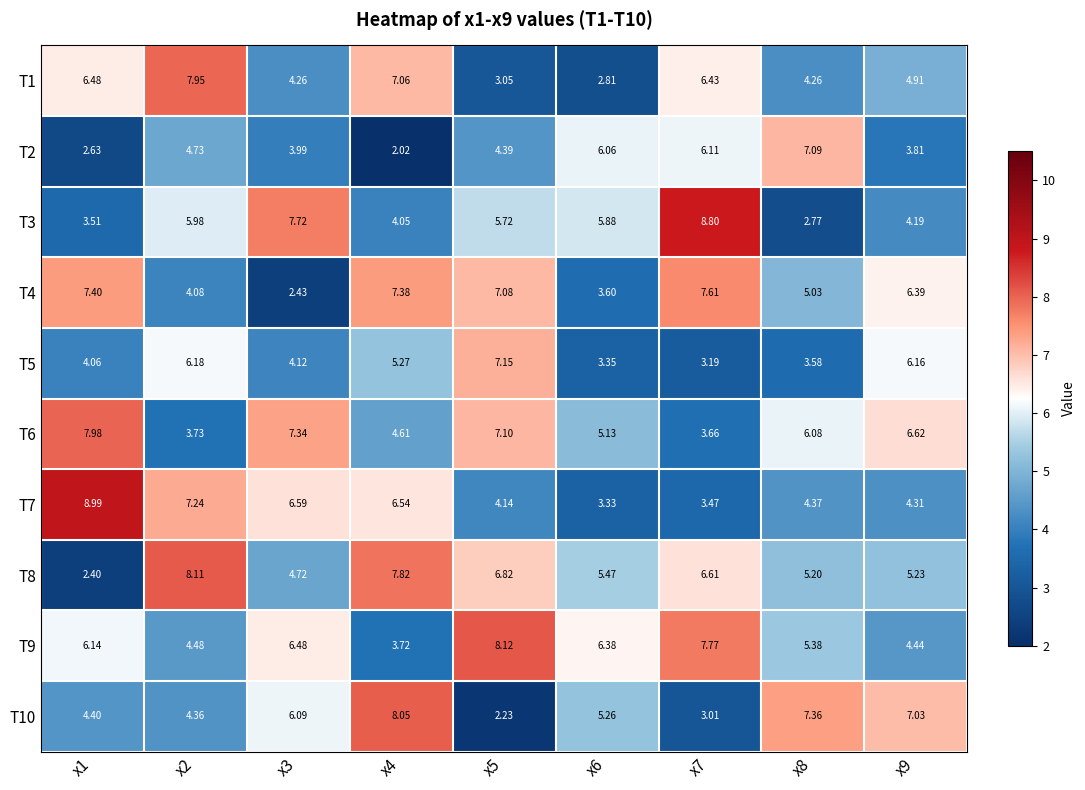

Is the value of T2 at x6 greater than the value of T10 at x3?

No